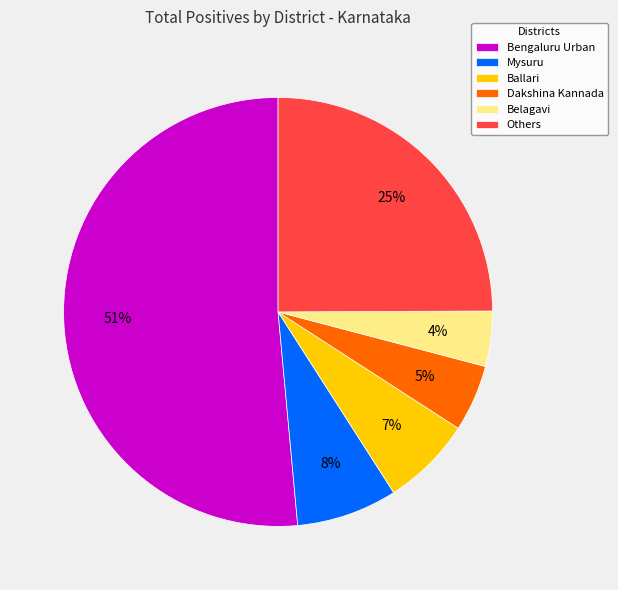

To the nearest percent, what is the combined percentage of Others and Bengaluru Urban?

76%